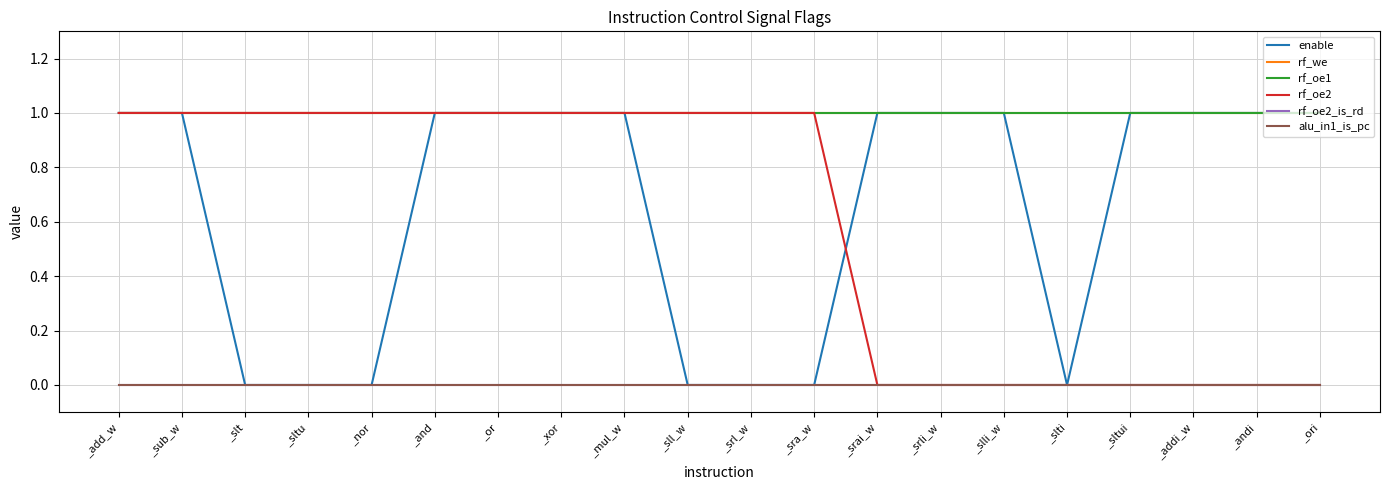

Reading left to right, transcribe all the data shown in this chart.

enable: _add_w=1	_sub_w=1	_slt=0	_sltu=0	_nor=0	_and=1	_or=1	_xor=1	_mul_w=1	_sll_w=0	_srl_w=0	_sra_w=0	_srai_w=1	_srli_w=1	_slli_w=1	_slti=0	_sltui=1	_addi_w=1	_andi=1	_ori=1
rf_we: _add_w=1	_sub_w=1	_slt=1	_sltu=1	_nor=1	_and=1	_or=1	_xor=1	_mul_w=1	_sll_w=1	_srl_w=1	_sra_w=1	_srai_w=1	_srli_w=1	_slli_w=1	_slti=1	_sltui=1	_addi_w=1	_andi=1	_ori=1
rf_oe1: _add_w=1	_sub_w=1	_slt=1	_sltu=1	_nor=1	_and=1	_or=1	_xor=1	_mul_w=1	_sll_w=1	_srl_w=1	_sra_w=1	_srai_w=1	_srli_w=1	_slli_w=1	_slti=1	_sltui=1	_addi_w=1	_andi=1	_ori=1
rf_oe2: _add_w=1	_sub_w=1	_slt=1	_sltu=1	_nor=1	_and=1	_or=1	_xor=1	_mul_w=1	_sll_w=1	_srl_w=1	_sra_w=1	_srai_w=0	_srli_w=0	_slli_w=0	_slti=0	_sltui=0	_addi_w=0	_andi=0	_ori=0
rf_oe2_is_rd: _add_w=0	_sub_w=0	_slt=0	_sltu=0	_nor=0	_and=0	_or=0	_xor=0	_mul_w=0	_sll_w=0	_srl_w=0	_sra_w=0	_srai_w=0	_srli_w=0	_slli_w=0	_slti=0	_sltui=0	_addi_w=0	_andi=0	_ori=0
alu_in1_is_pc: _add_w=0	_sub_w=0	_slt=0	_sltu=0	_nor=0	_and=0	_or=0	_xor=0	_mul_w=0	_sll_w=0	_srl_w=0	_sra_w=0	_srai_w=0	_srli_w=0	_slli_w=0	_slti=0	_sltui=0	_addi_w=0	_andi=0	_ori=0